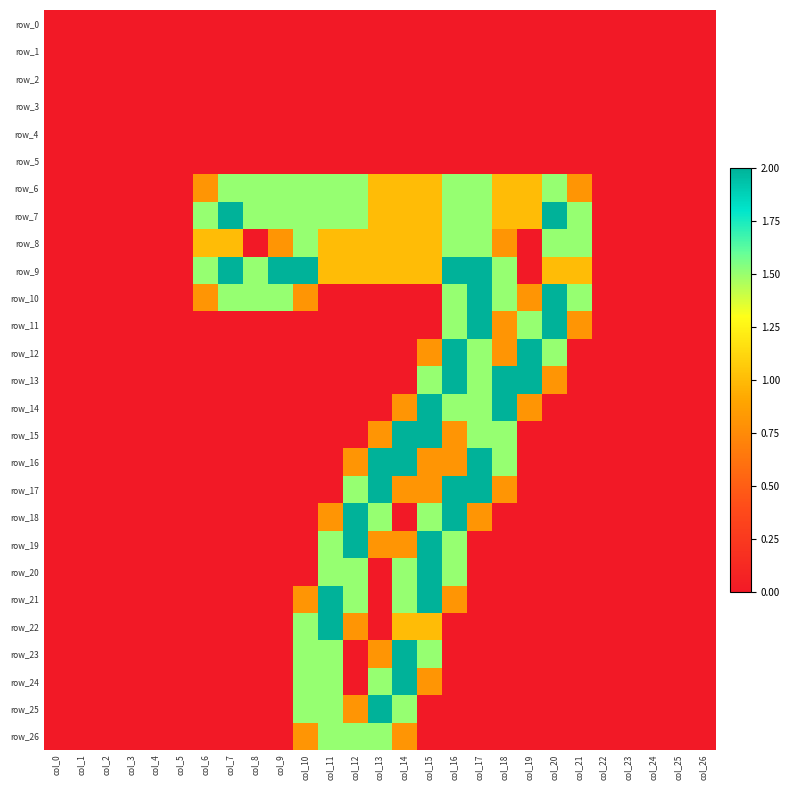

Which series has the largest range (max minus min)?

row_7